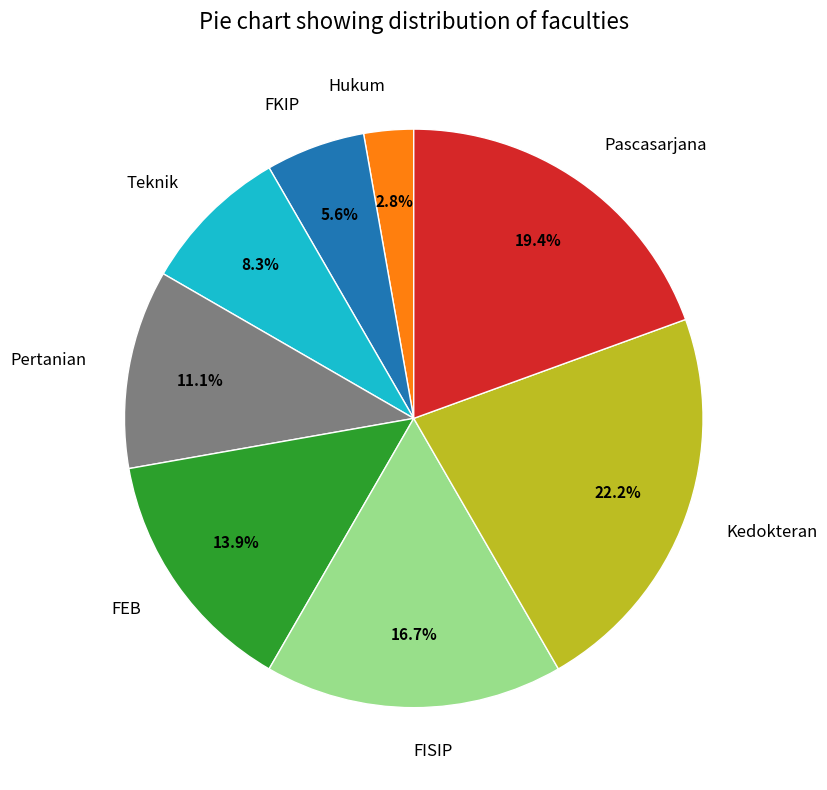

To the nearest percent, what portion does Hukum represent?

3%